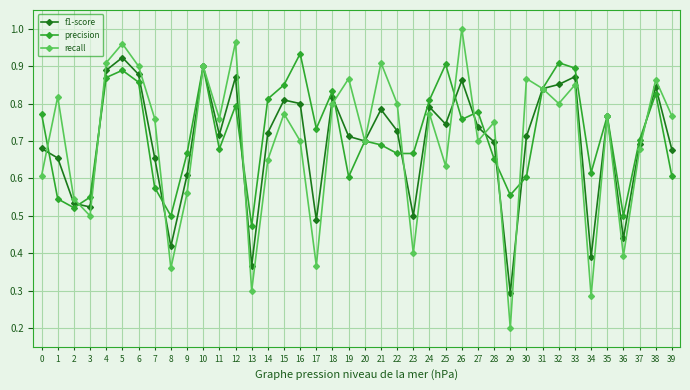

Where is precision nearest to the value 0?

13